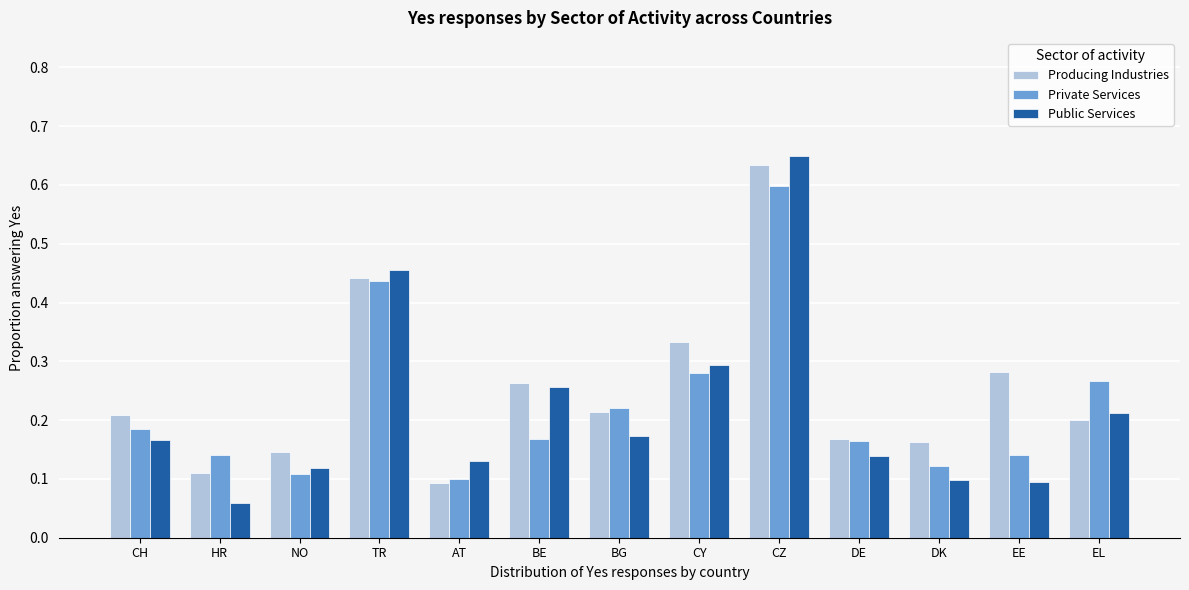

What is the sum of all Private Services values?

2.9